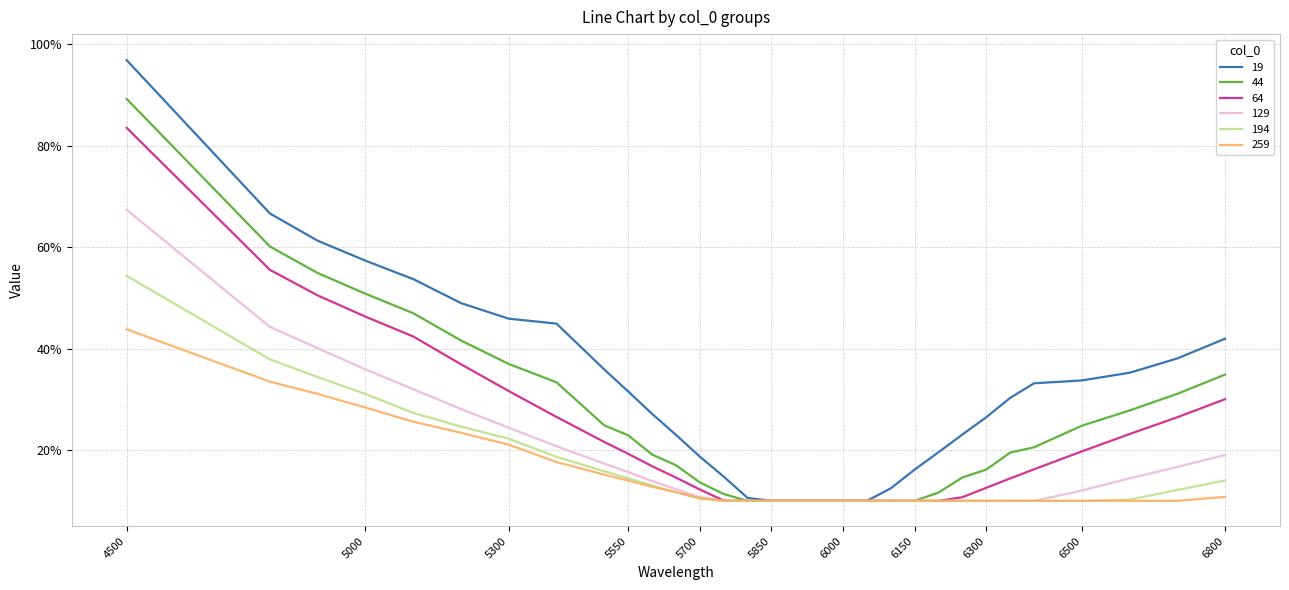

Does the chart have visible grid lines?

Yes